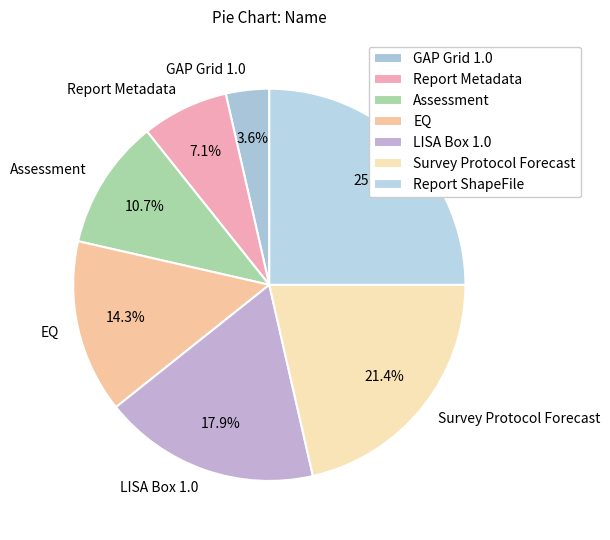

Do Report ShapeFile and Report Metadata together represent more than half of the pie?

No